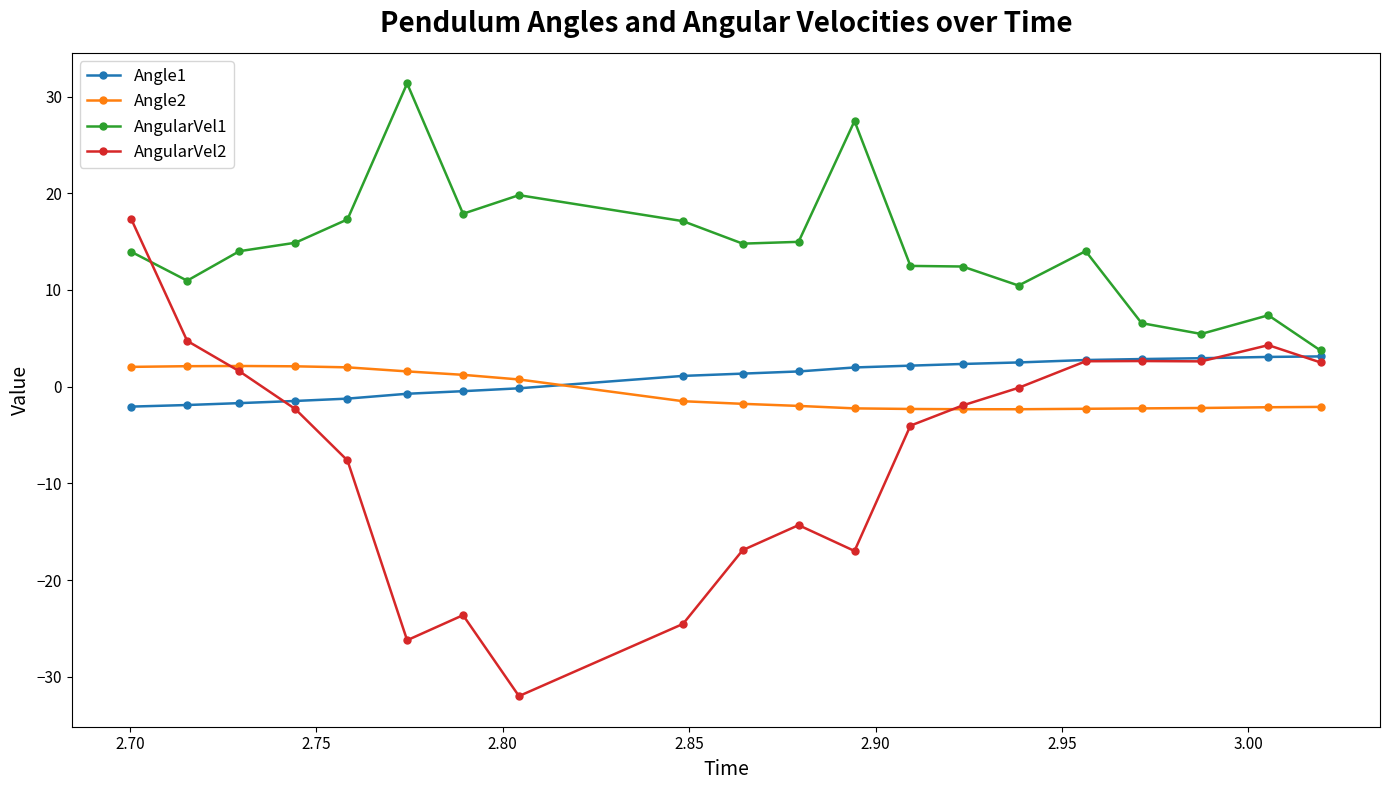

Which series has the largest total across all categories?

AngularVel1